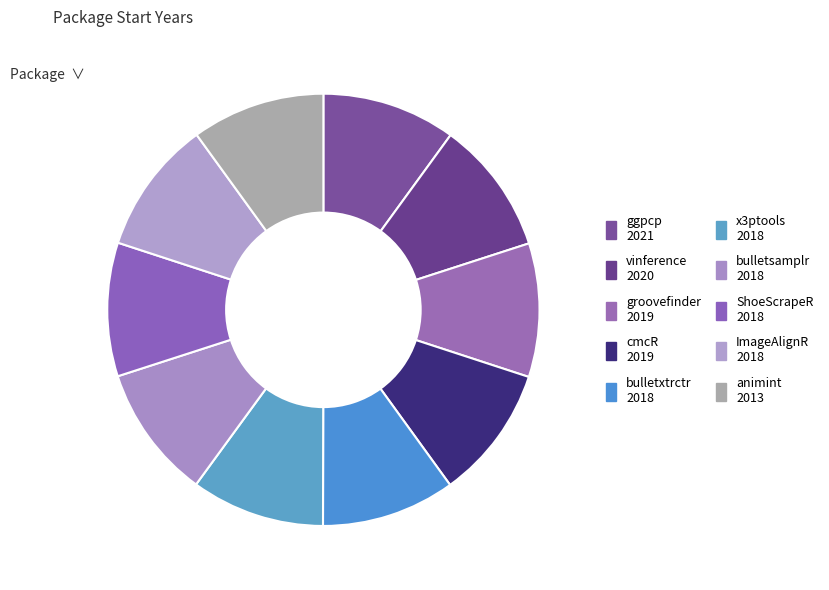

How many segments does this pie chart have?

10